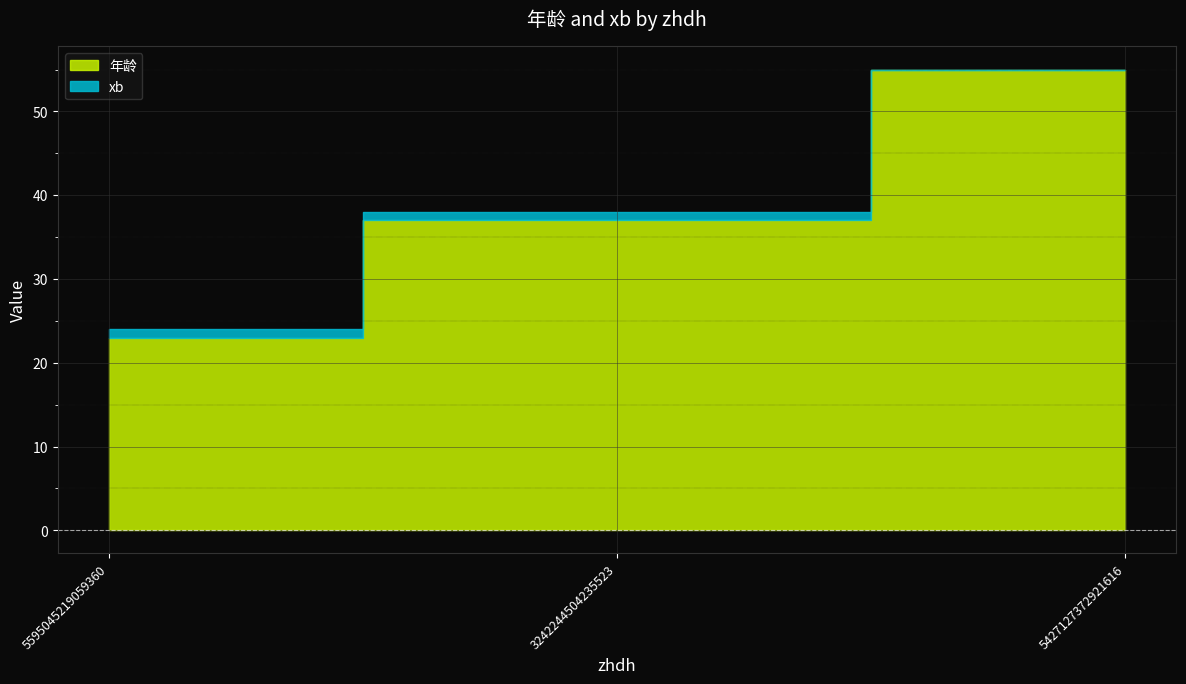

What is the highest value of the xb series?

1